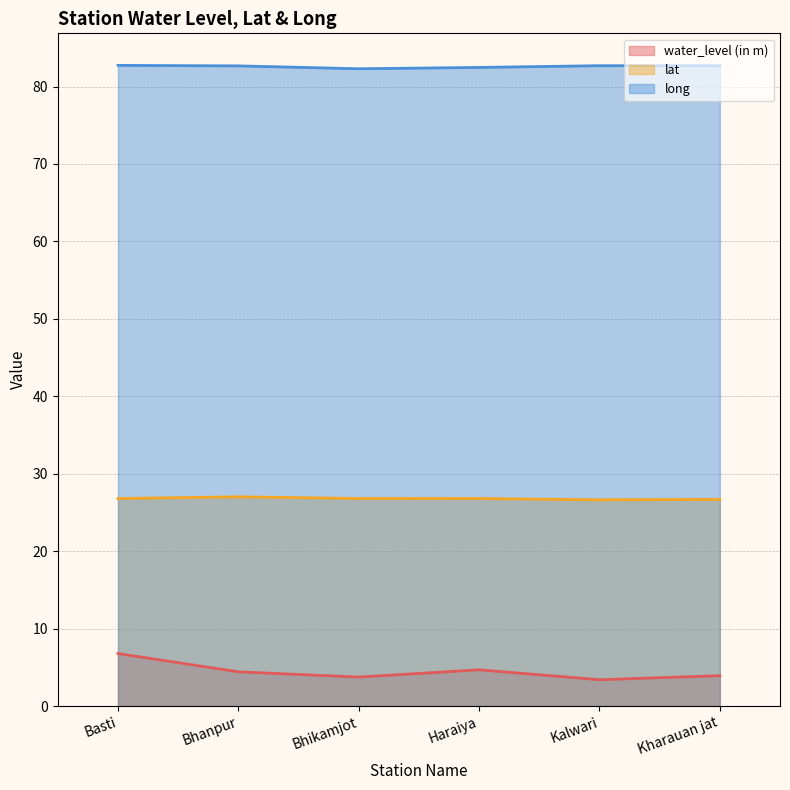

What is the maximum value for water_level (in m)?

6.8